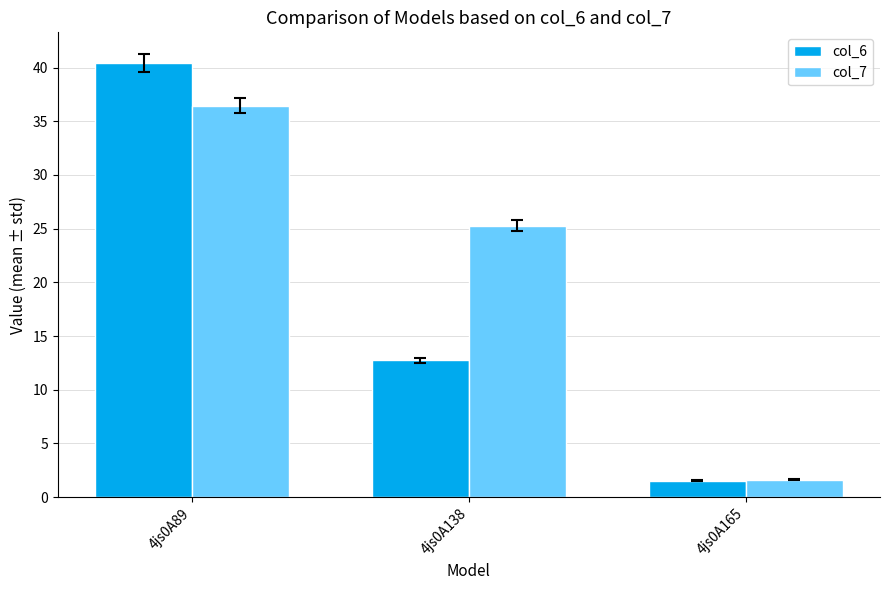

Reading left to right, extract all data points from this chart.

col_6: 40.4	12.7	1.5
col_7: 36.5	25.3	1.6